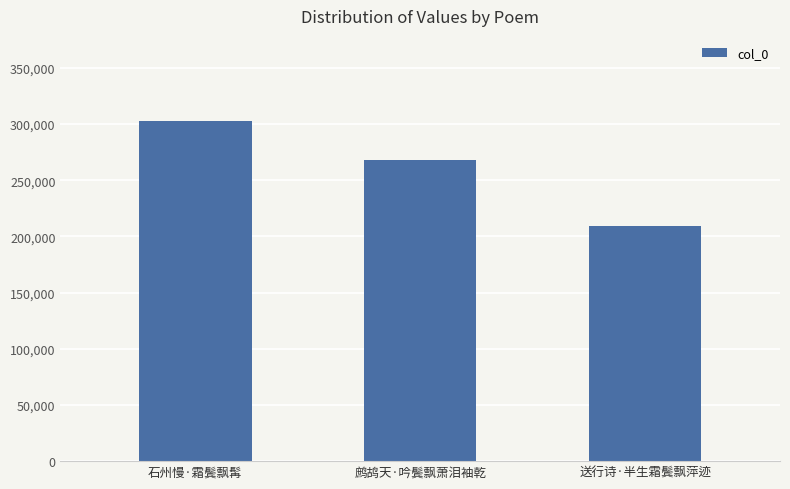

Count the number of data series in this chart.

1